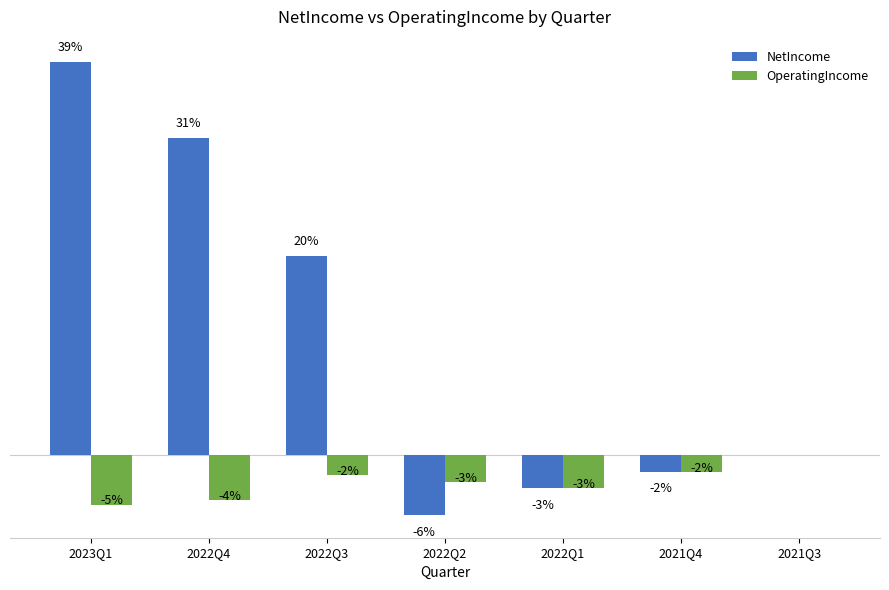

What is the difference between the maximum and minimum values in the NetIncome series?

5786301